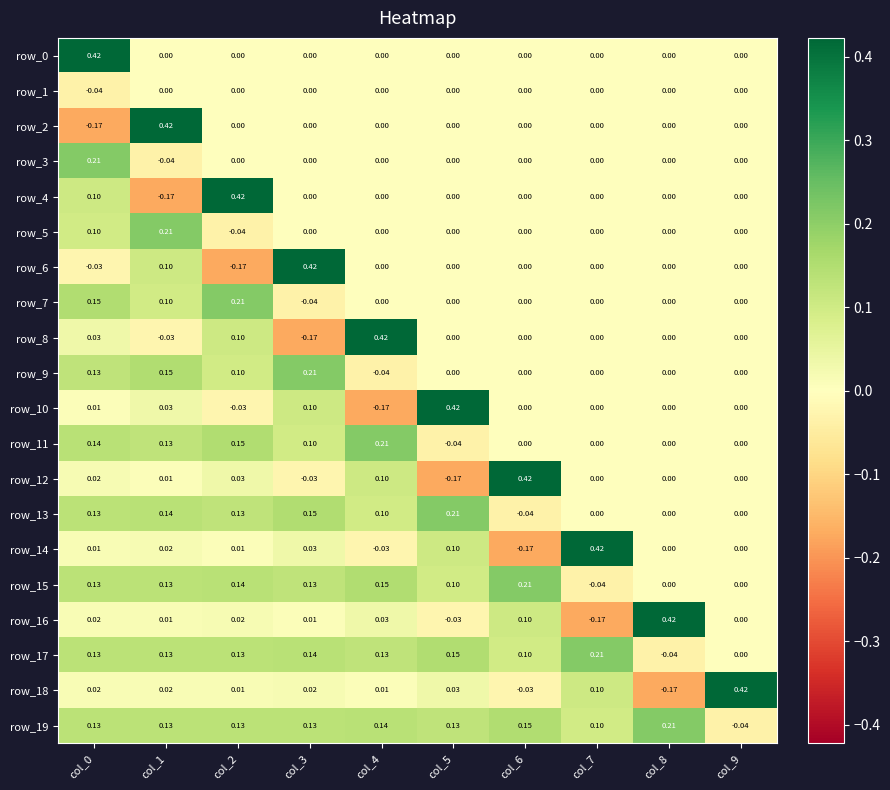

How many negative values does the row_4 series have?

1